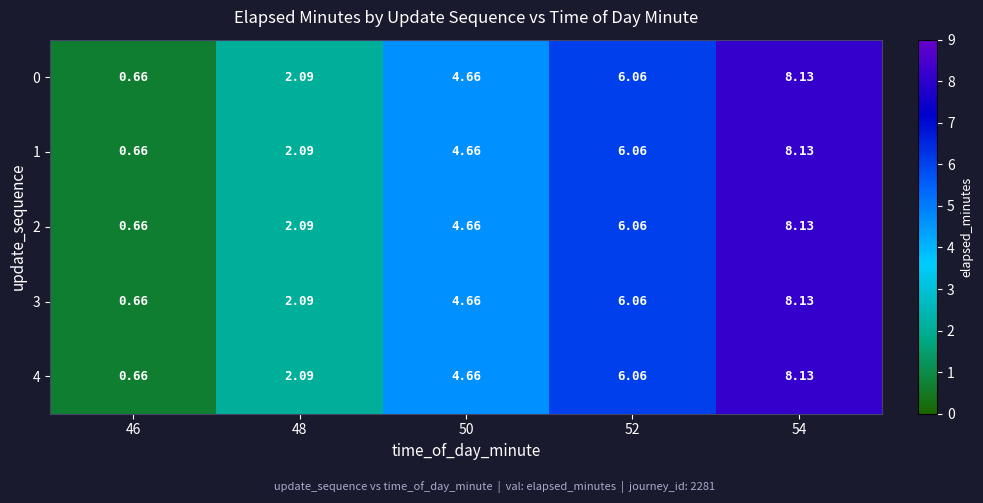

Is the value of 1 at 46 greater than the value of 4 at 50?

No